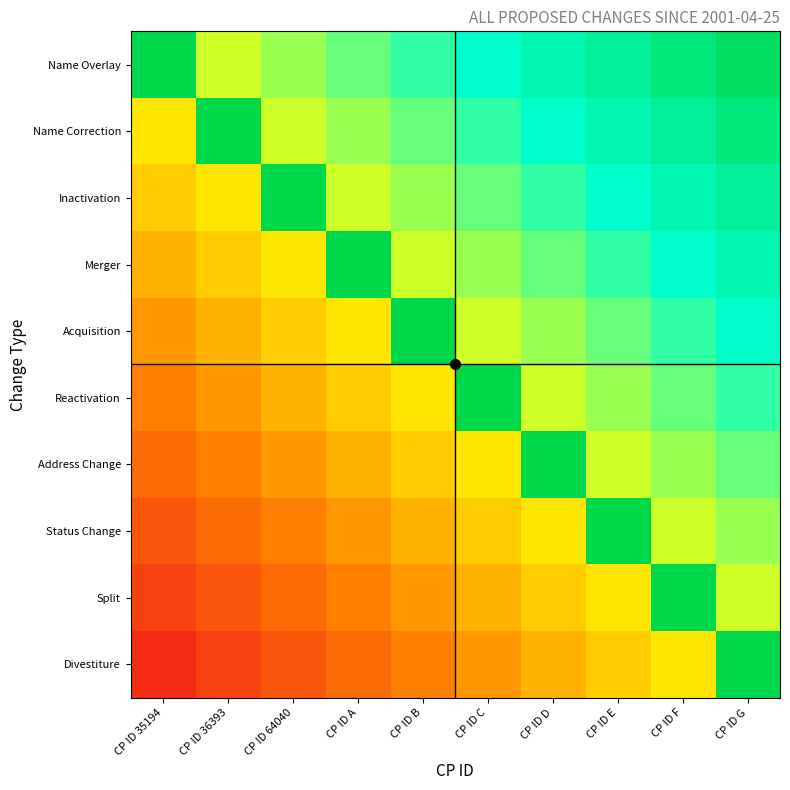

Count the number of data series in this chart.

10